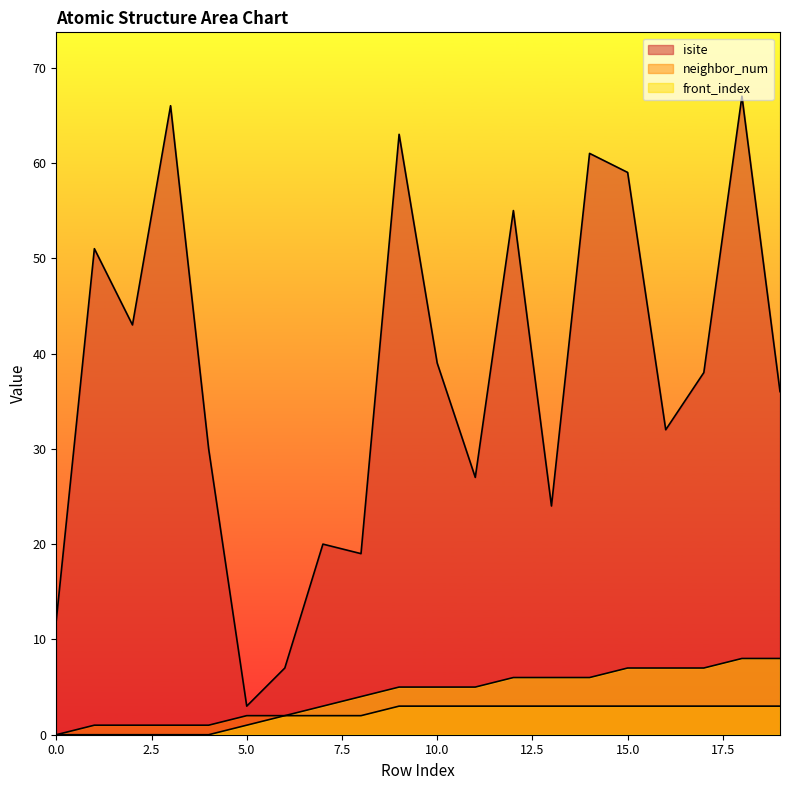

Reading right to left, what are all the values shown in this chart?

isite: 36	67	38	32	59	61	24	55	27	39	63	19	20	7	3	30	66	43	51	12
neighbor_num: 3	3	3	3	3	3	3	3	3	3	3	2	2	2	2	1	1	1	1	0
front_index: 8	8	7	7	7	6	6	6	5	5	5	4	3	2	1	0	0	0	0	0